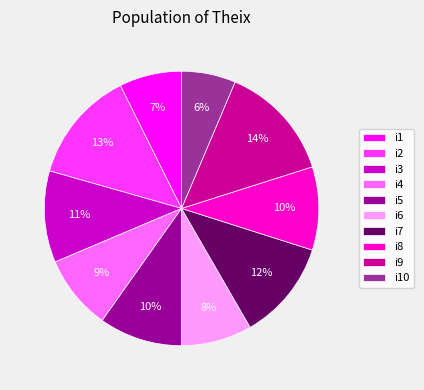

Is the sum of i4 and i5 greater than half?

No